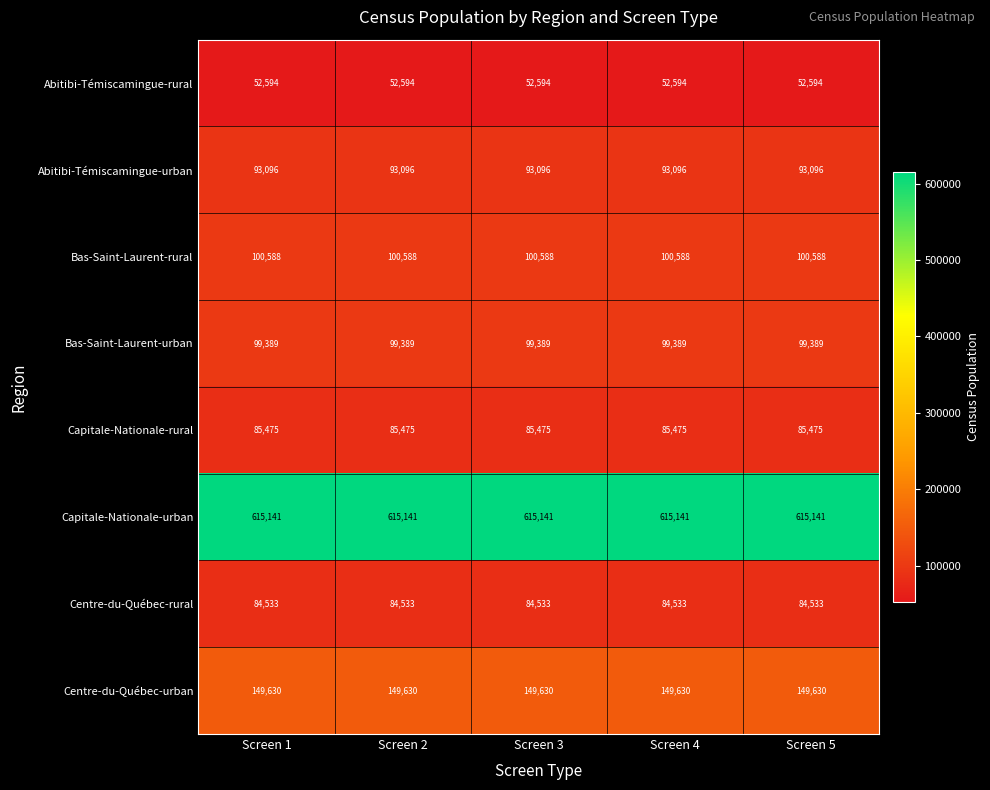

What is the spread (max minus min) of values at Screen 4?

562547